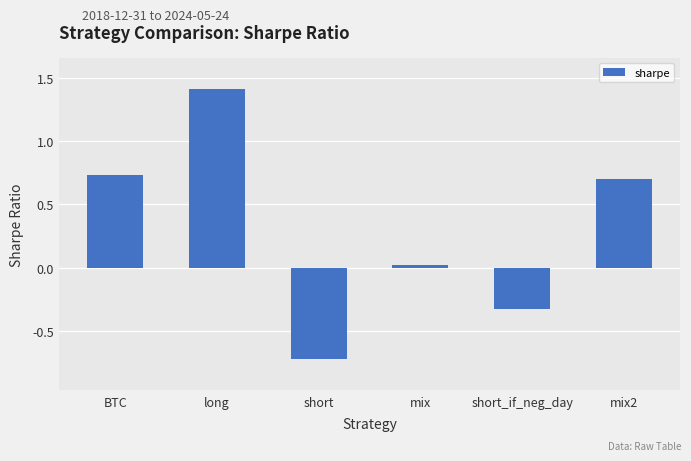

The chart shows a value of 0.0 at mix. True or false?

True